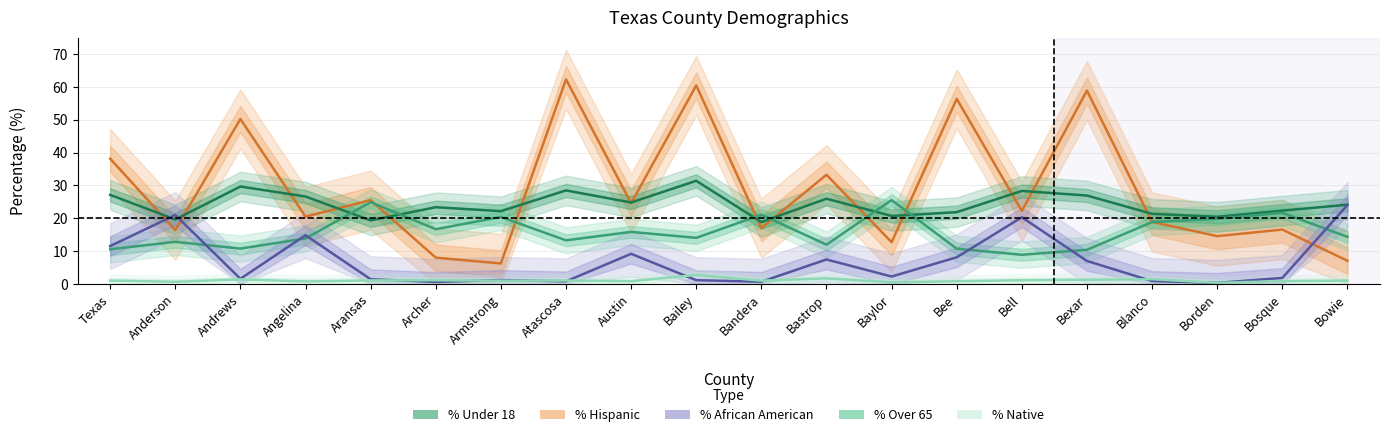

Rank the categories by % Over 65 value from highest to lowest.

Baylor, Aransas, Bosque, Bandera, Armstrong, Borden, Blanco, Archer, Austin, Bowie, Bailey, Angelina, Atascosa, Anderson, Bastrop, Andrews, Bee, Texas, Bexar, Bell